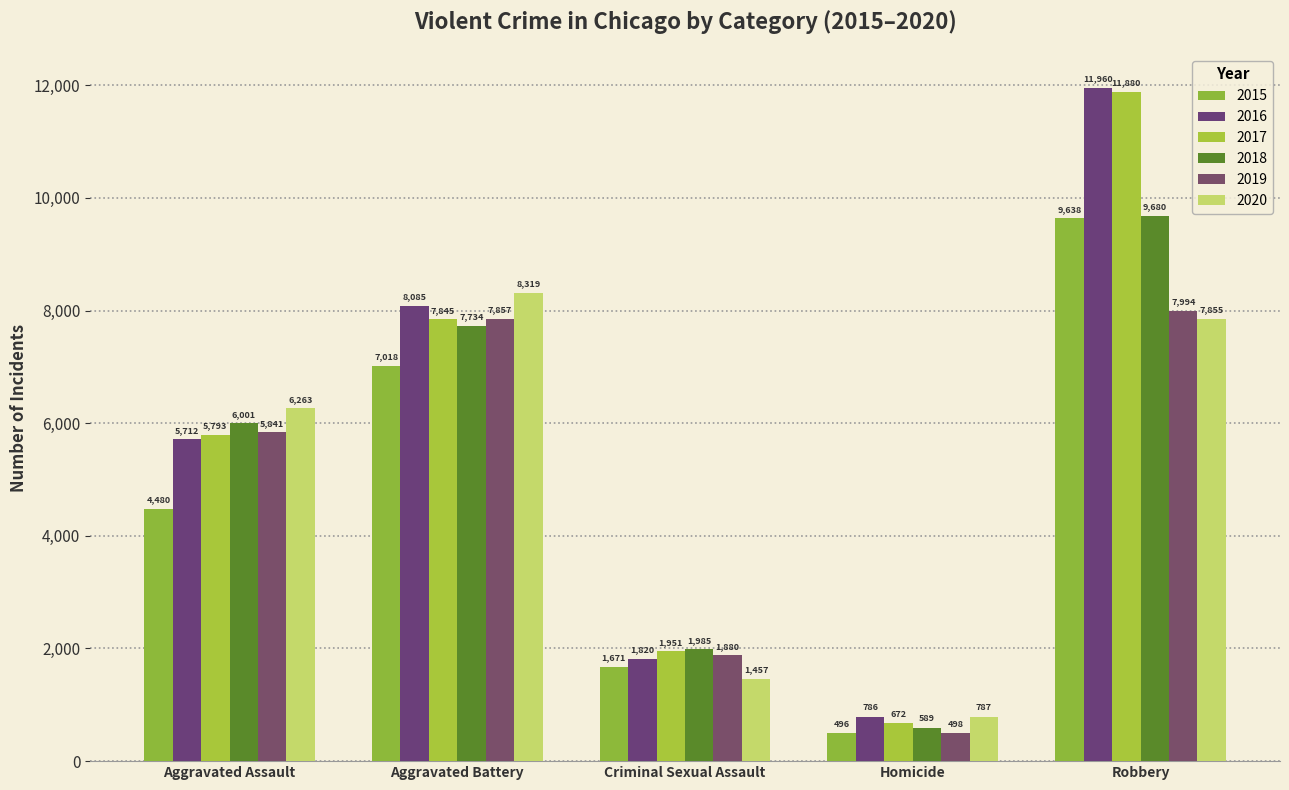

Reading left to right, transcribe all the data shown in this chart.

2015: Aggravated Assault=4480	Aggravated Battery=7018	Criminal Sexual Assault=1671	Homicide=496	Robbery=9638
2016: Aggravated Assault=5712	Aggravated Battery=8085	Criminal Sexual Assault=1820	Homicide=786	Robbery=11960
2017: Aggravated Assault=5793	Aggravated Battery=7845	Criminal Sexual Assault=1951	Homicide=672	Robbery=11880
2018: Aggravated Assault=6001	Aggravated Battery=7734	Criminal Sexual Assault=1985	Homicide=589	Robbery=9680
2019: Aggravated Assault=5841	Aggravated Battery=7857	Criminal Sexual Assault=1880	Homicide=498	Robbery=7994
2020: Aggravated Assault=6263	Aggravated Battery=8319	Criminal Sexual Assault=1457	Homicide=787	Robbery=7855